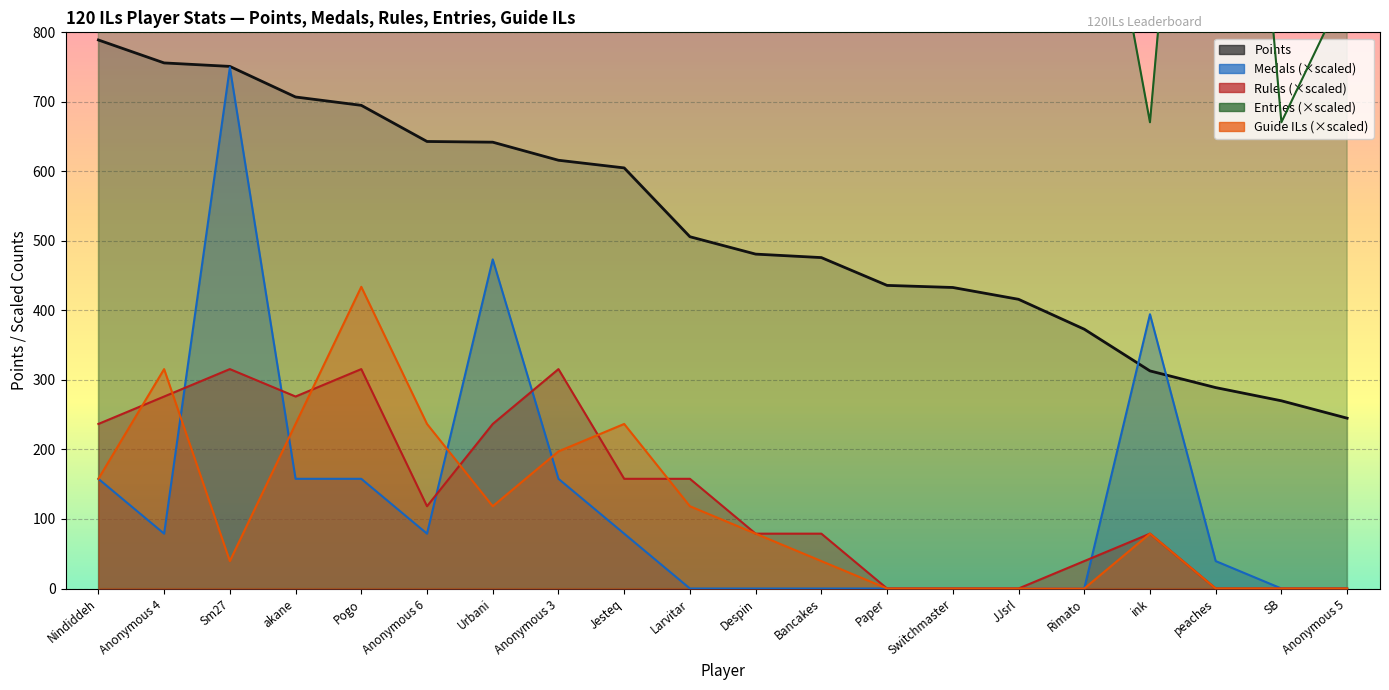

Which series has the widest spread of values?

Entries